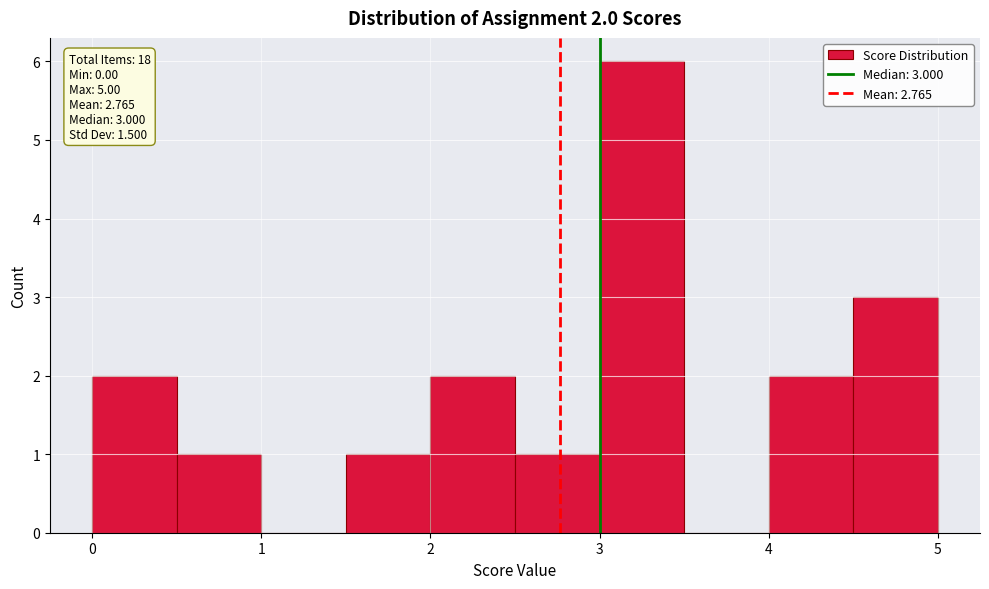

Which range on the x-axis has the tallest bar?

3.0 to 3.5